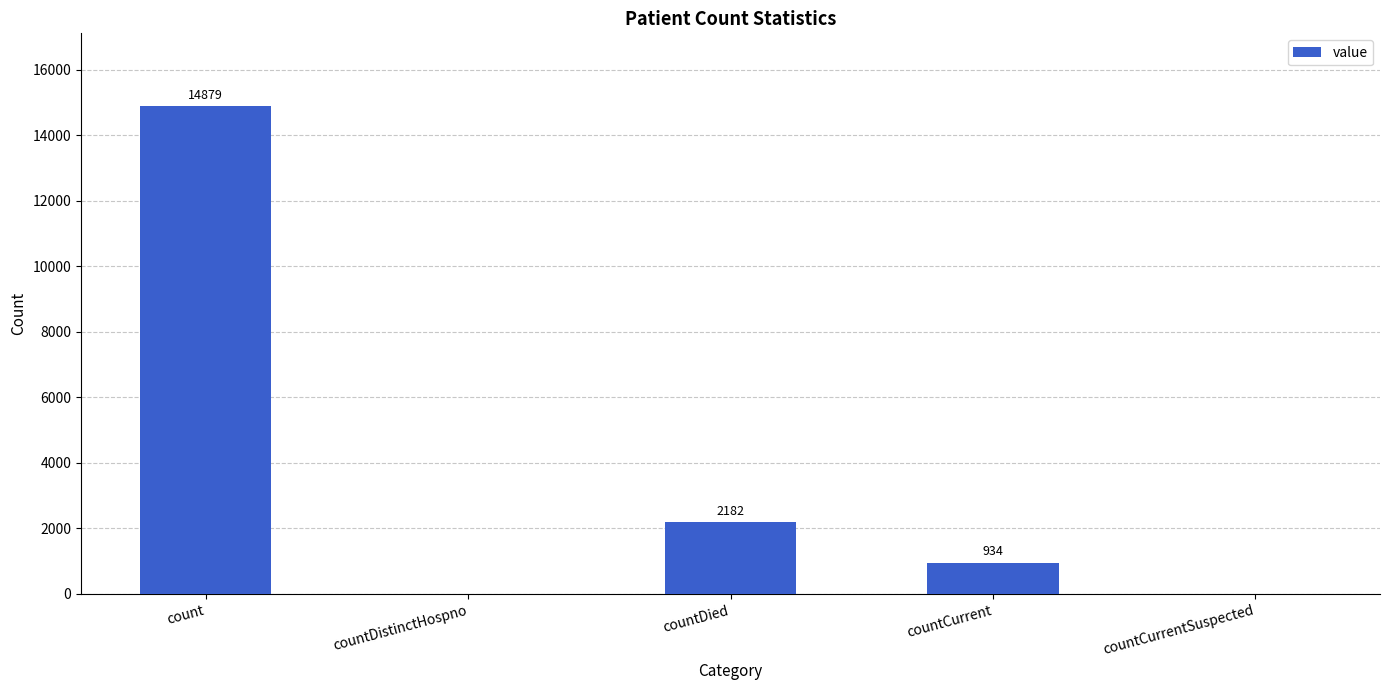

What is the greatest value displayed?

14879